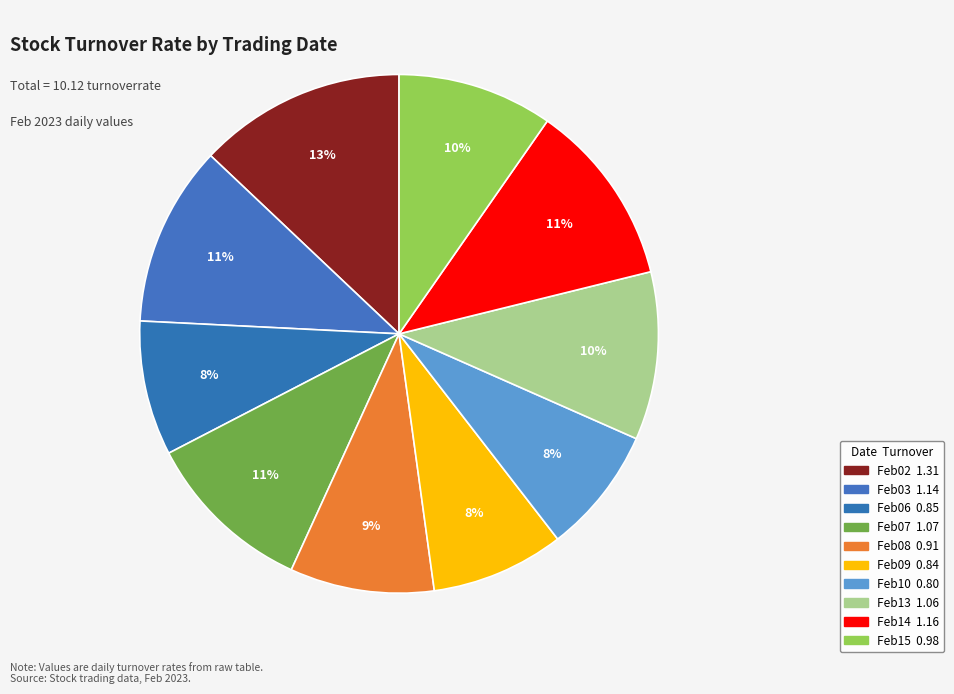

How many segments does this pie chart have?

10